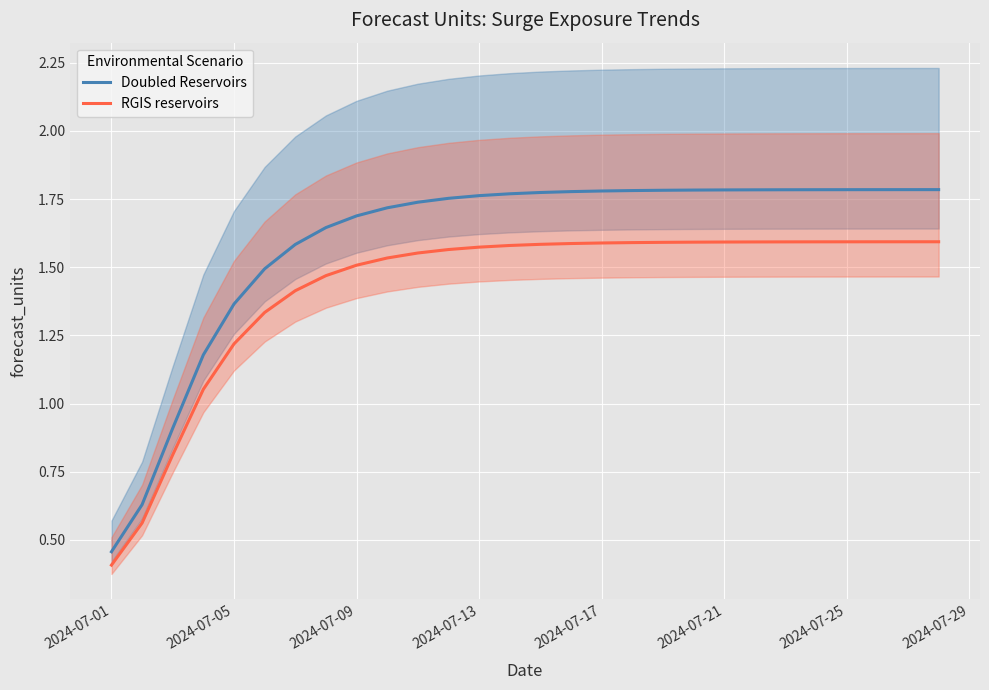

List the series in order of their peak value, highest first.

Doubled Reservoirs, RGIS reservoirs